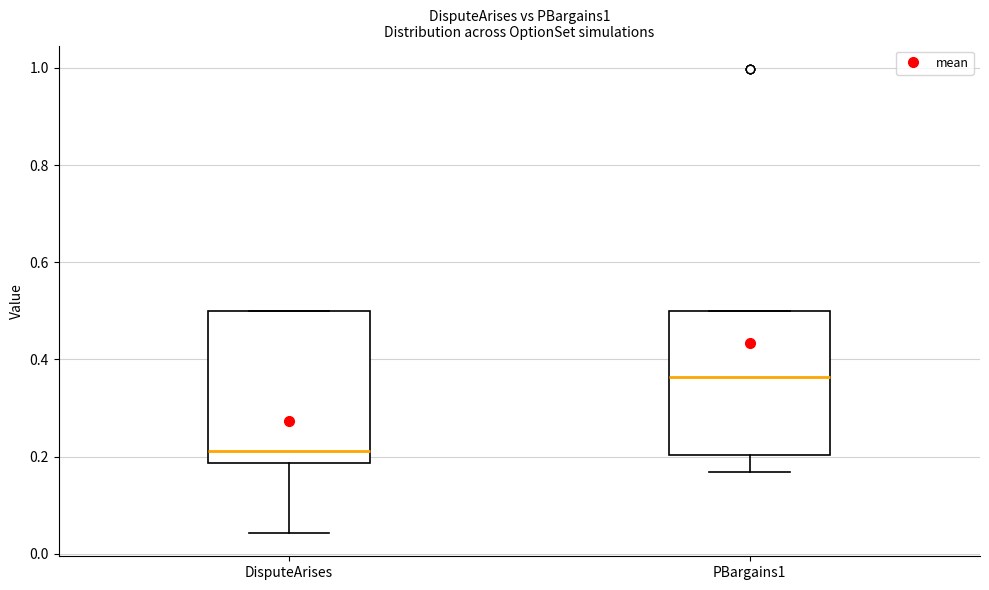

Reading left to right, transcribe this box plot: for each box, give where its median line is, the range the box spans, and where its two whiskers end, as read against the y-axis. The values are not printed on the chart, so give them approximately, as read against the axis.

DisputeArises: median 0.22, box 0.18 to 0.50, whiskers 0.04 to 0.50
PBargains1: median 0.36, box 0.20 to 0.50, whiskers 0.16 to 0.50